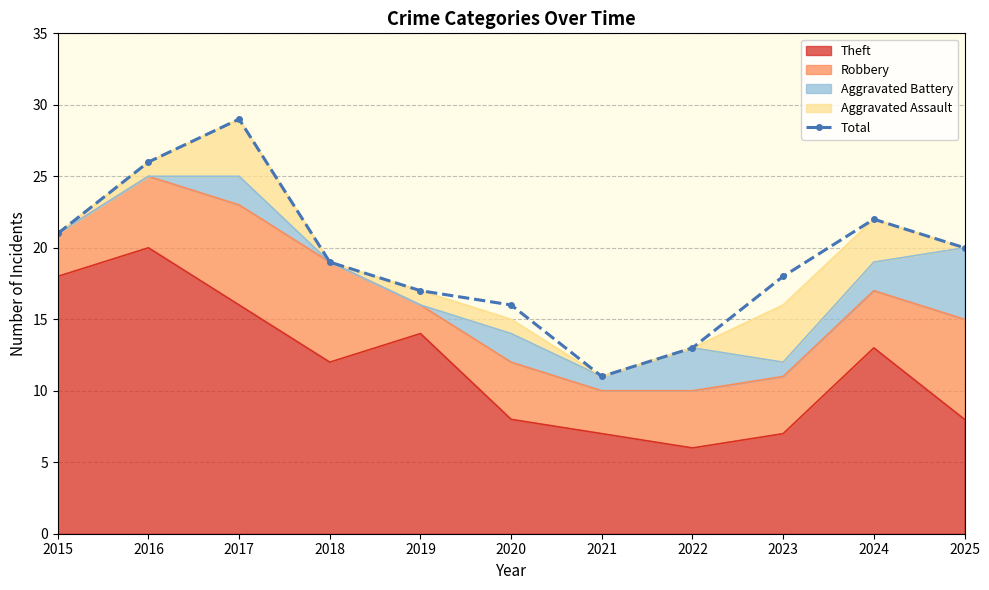

Rank the categories by value from highest to lowest.

2017, 2016, 2024, 2015, 2025, 2018, 2023, 2019, 2020, 2022, 2021